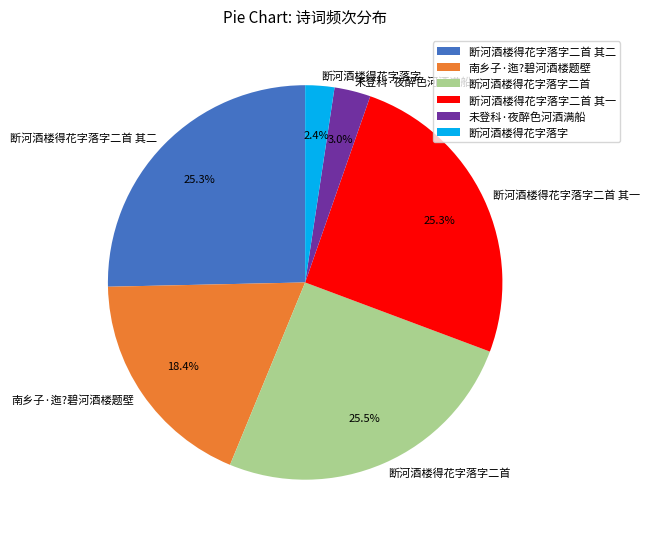

To the nearest percent, what portion does 断河酒楼得花字落字二首 其一 represent?

25%